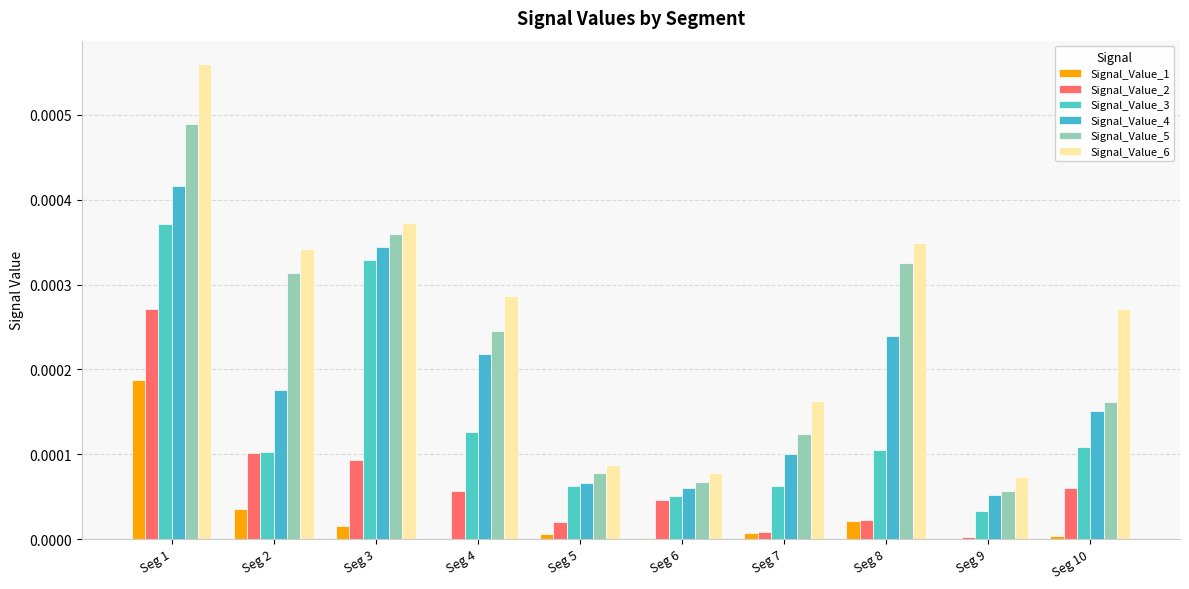

At how many categories does at least one series exceed 0?

10